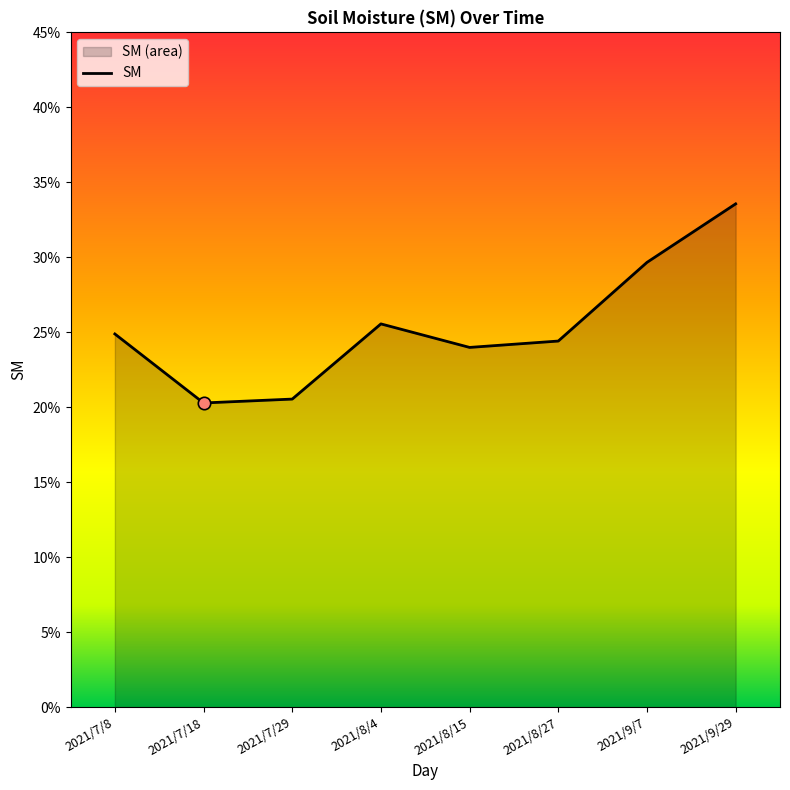

Which has a higher value, 2021/8/27 or 2021/9/29?

2021/9/29